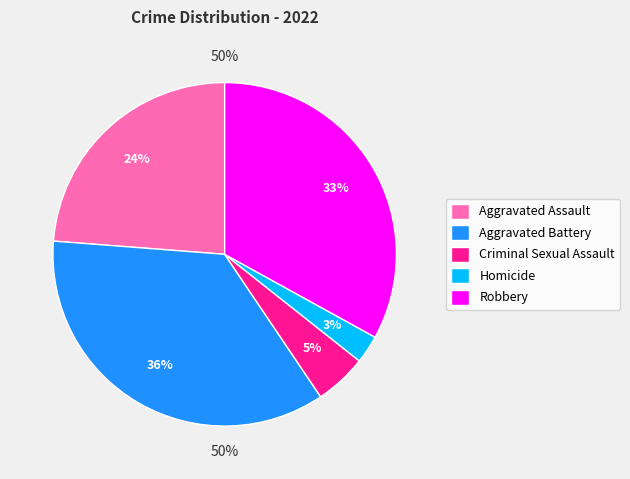

To the nearest percent, what is the difference between the Homicide and Aggravated Assault slice percentages?

21%